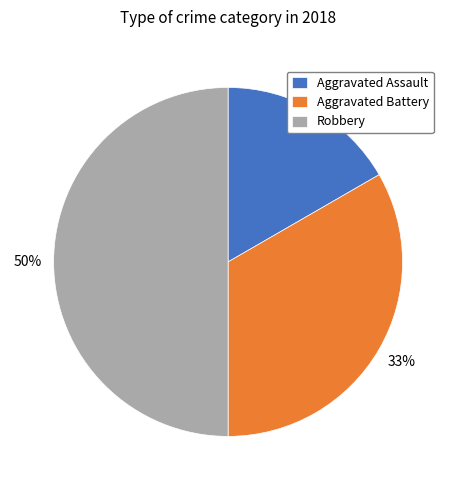

Is the sum of Robbery and Aggravated Battery greater than half?

Yes